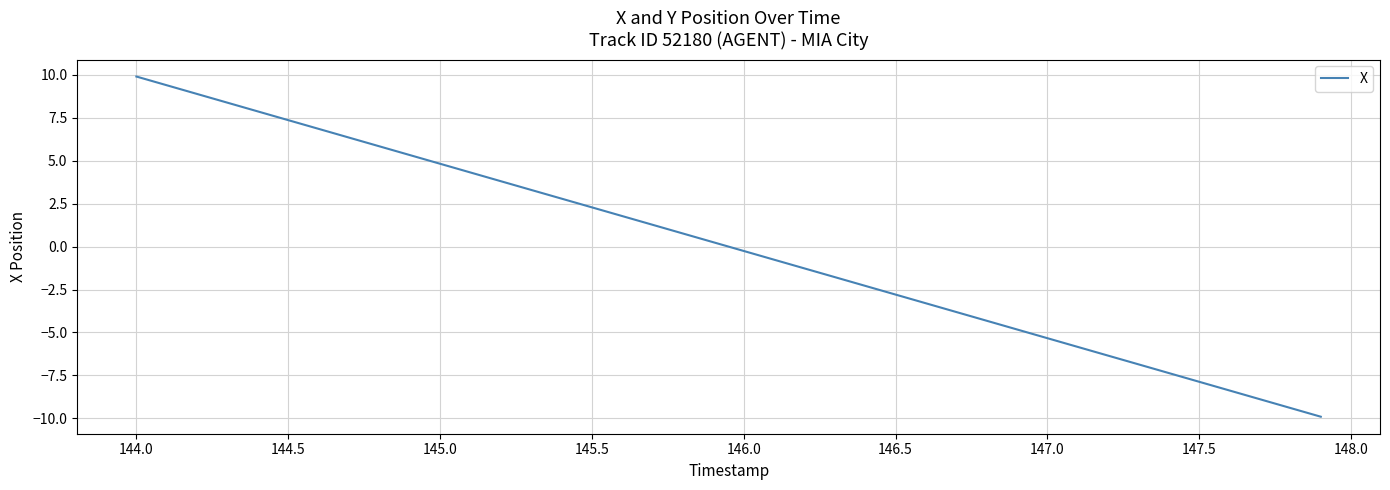

Reading right to left, transcribe all the data shown in this chart.

-9.9	-9.4	-8.9	-8.4	-7.9	-7.4	-6.9	-6.3	-5.8	-5.3	-4.8	-4.3	-3.8	-3.3	-2.8	-2.3	-1.8	-1.3	-0.8	-0.3	0.3	0.8	1.3	1.8	2.3	2.8	3.3	3.8	4.3	4.8	5.3	5.8	6.3	6.9	7.4	7.9	8.4	8.9	9.4	9.9